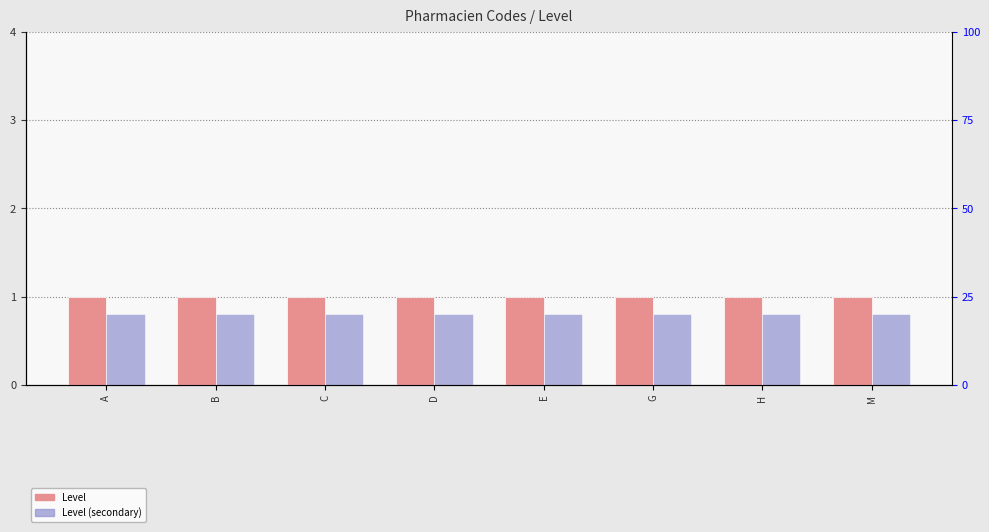

At which category is the sum across all series the highest?

A